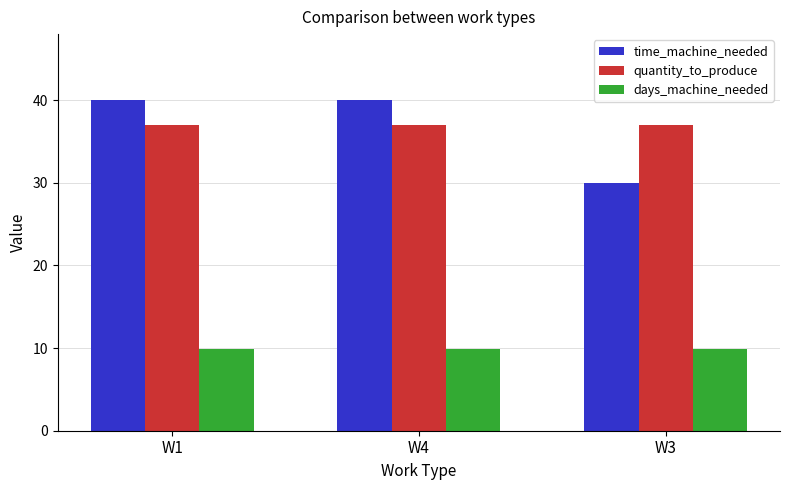

Rank the series by their maximum value, from highest to lowest.

time_machine_needed, quantity_to_produce, days_machine_needed